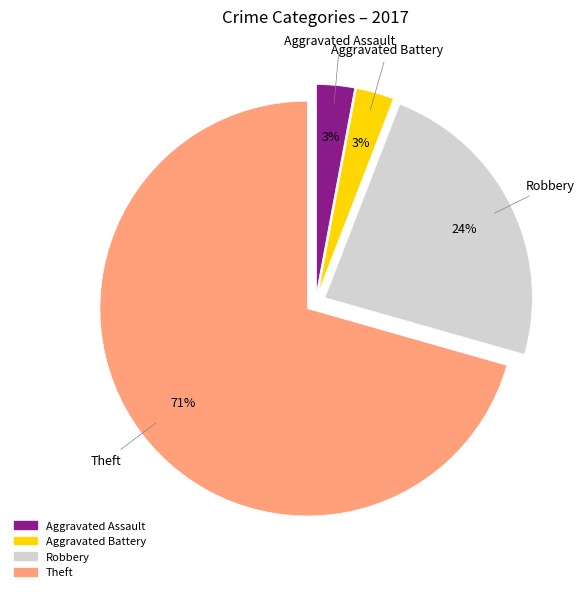

To the nearest percent, what is the average slice percentage?

25%